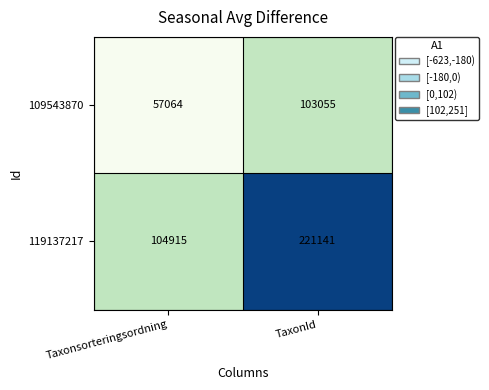

Which series has the largest total across all categories?

119137217